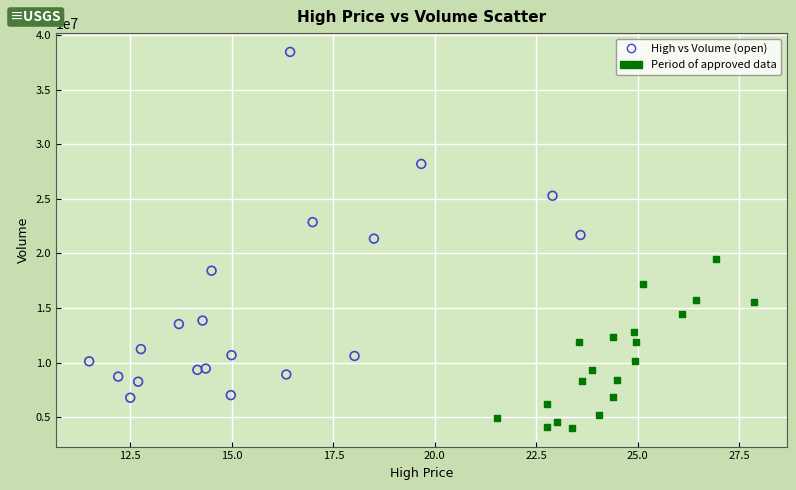

Which series reaches the maximum Y coordinate?

High vs Volume (open)